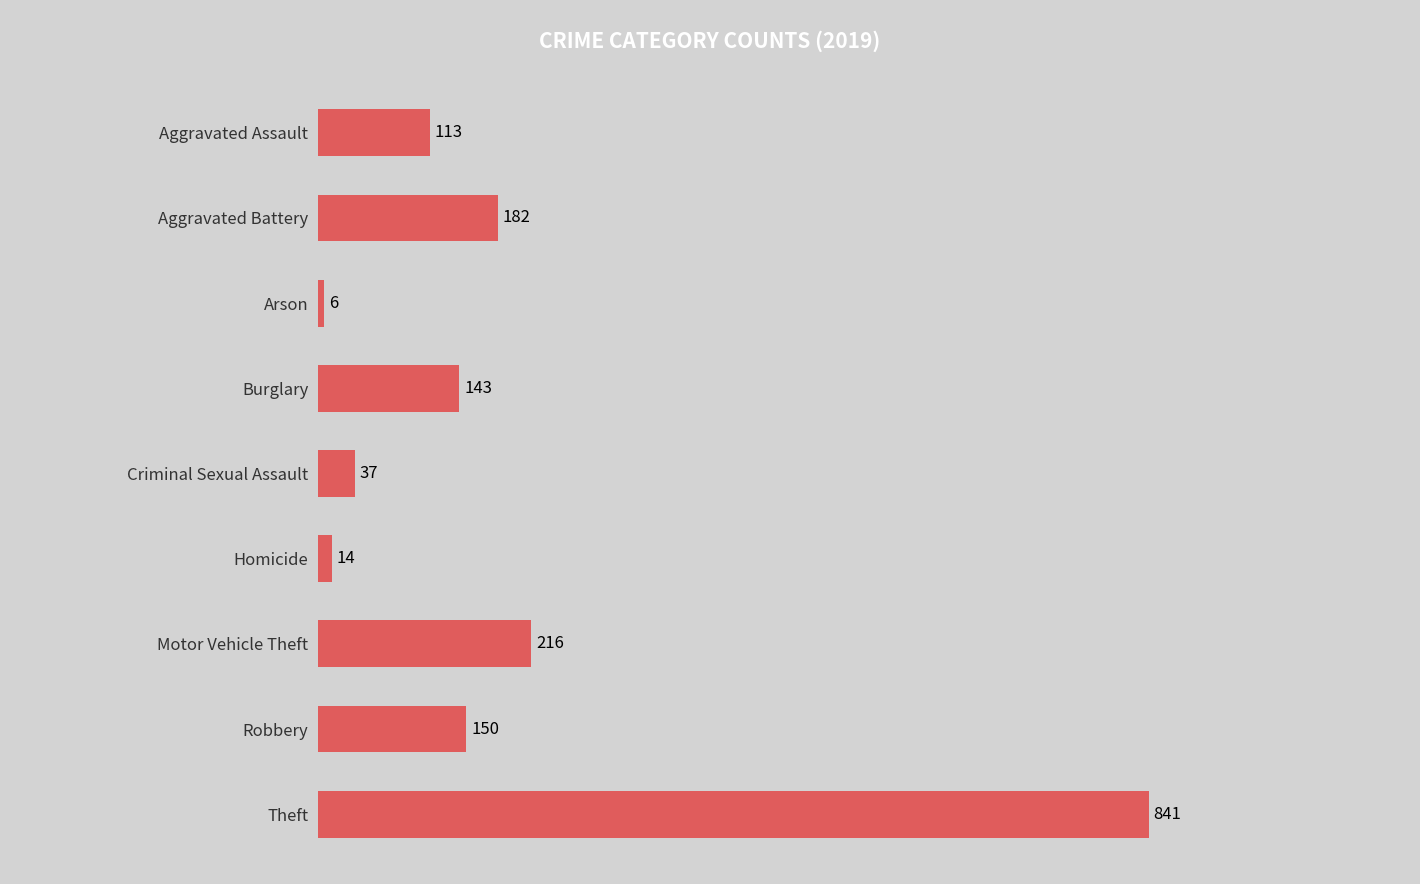

The value at Criminal Sexual Assault is 37. True or false?

True